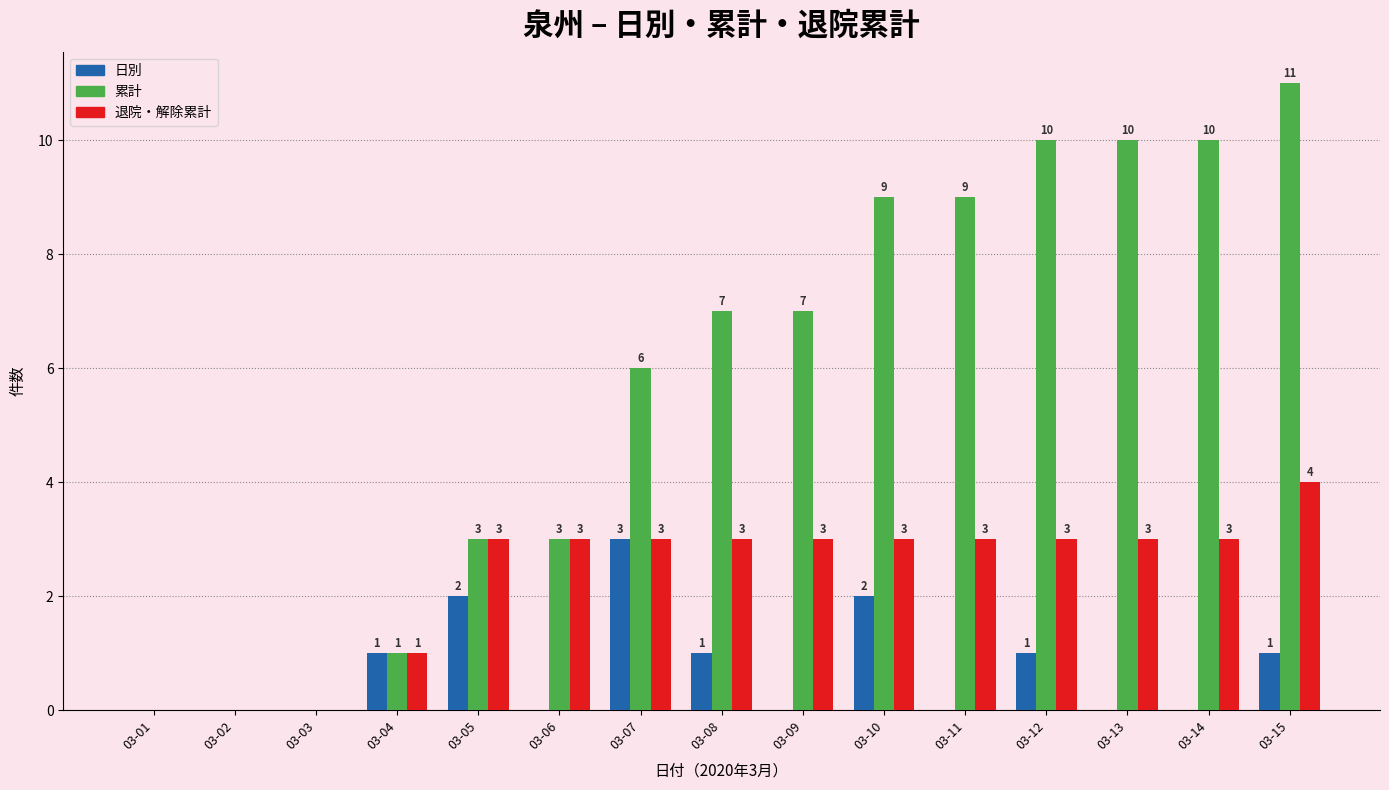

At which label is 累計 closest to 5?

03-07